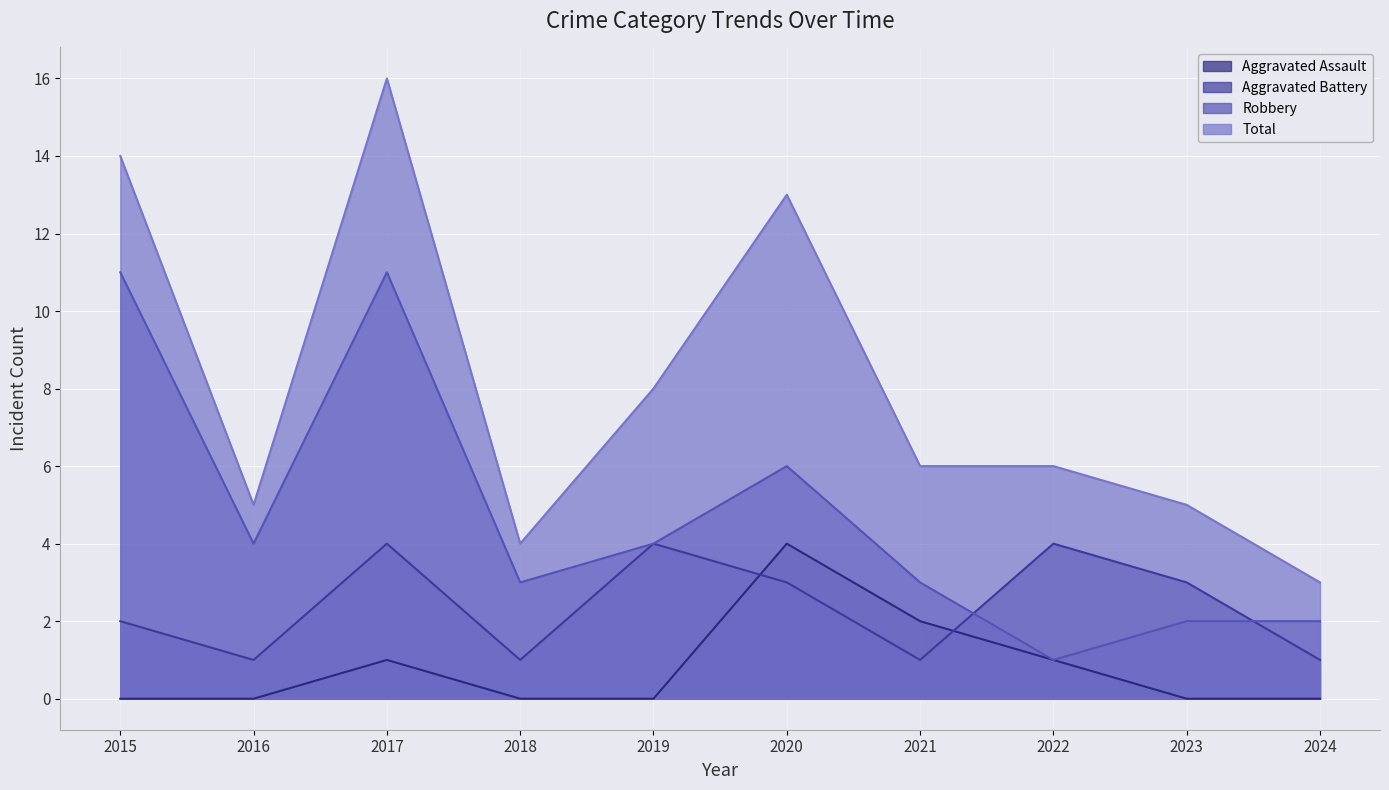

How many lines are shown in the chart?

4